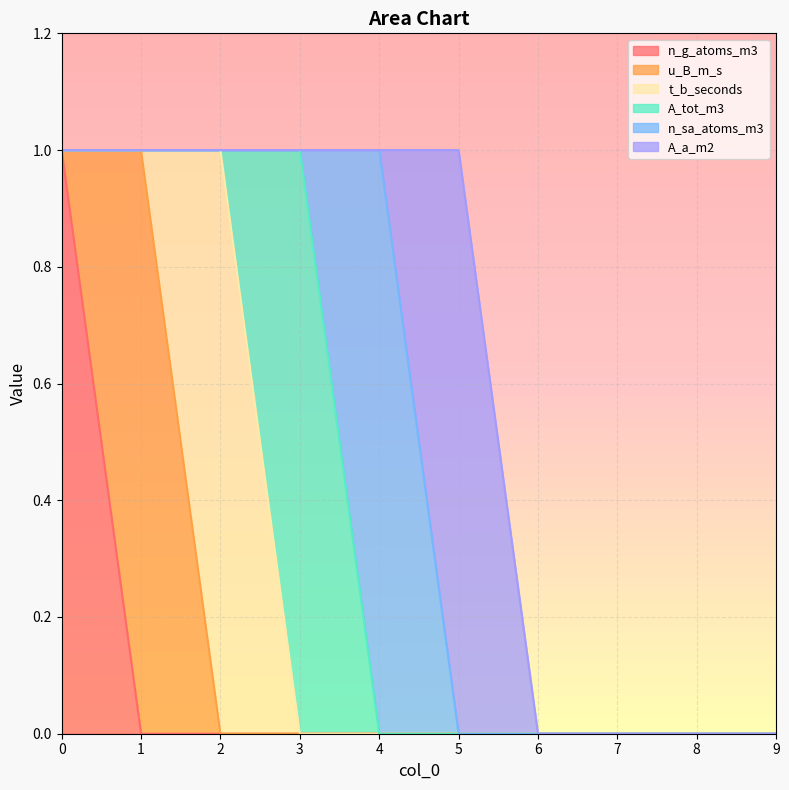

What are all the series names shown in the legend?

n_g_atoms_m3, u_B_m_s, t_b_seconds, A_tot_m3, n_sa_atoms_m3, A_a_m2